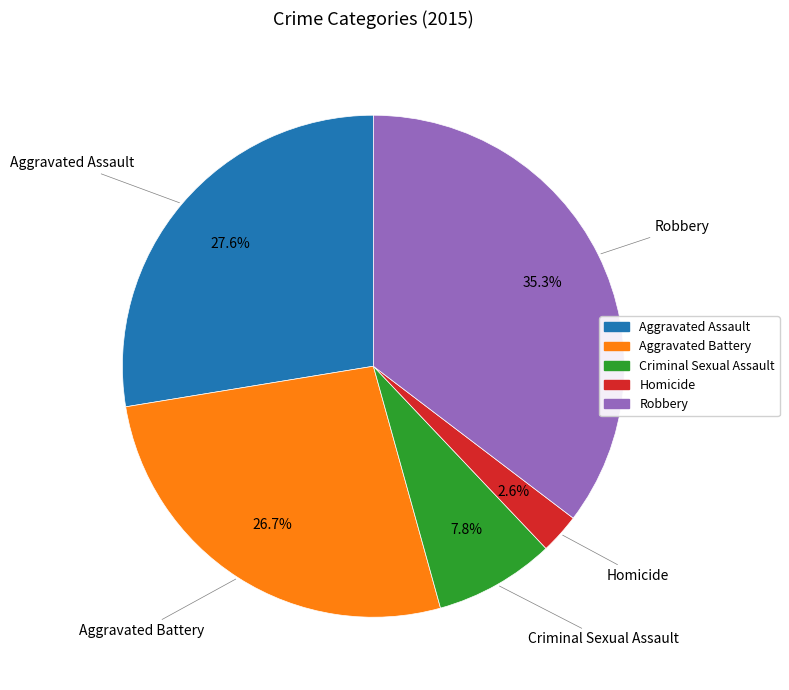

How many slices are in this pie chart?

5